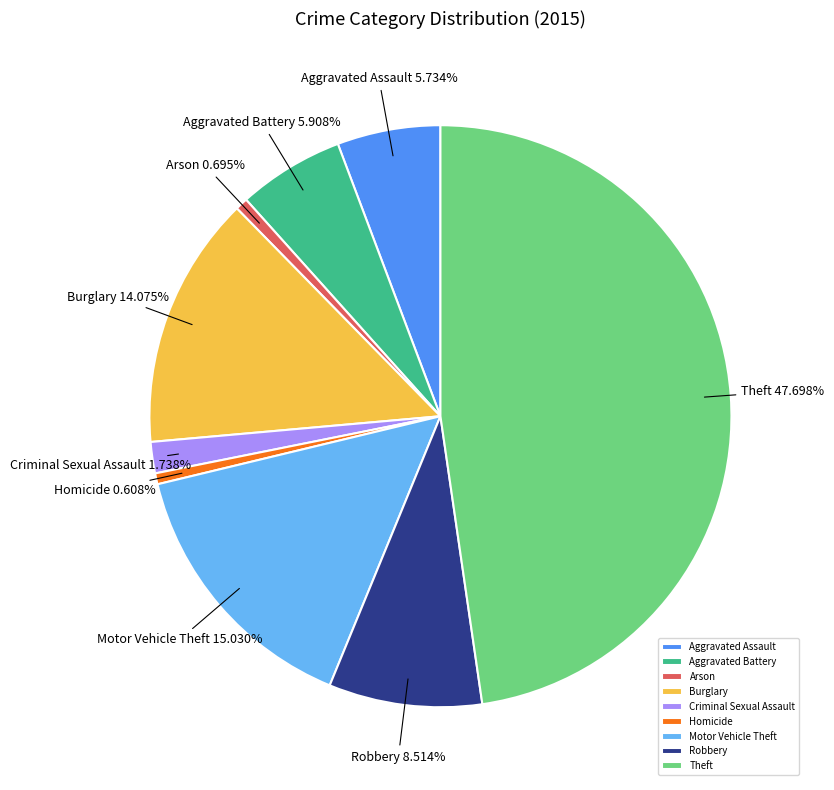

Count the number of slices in the pie.

9